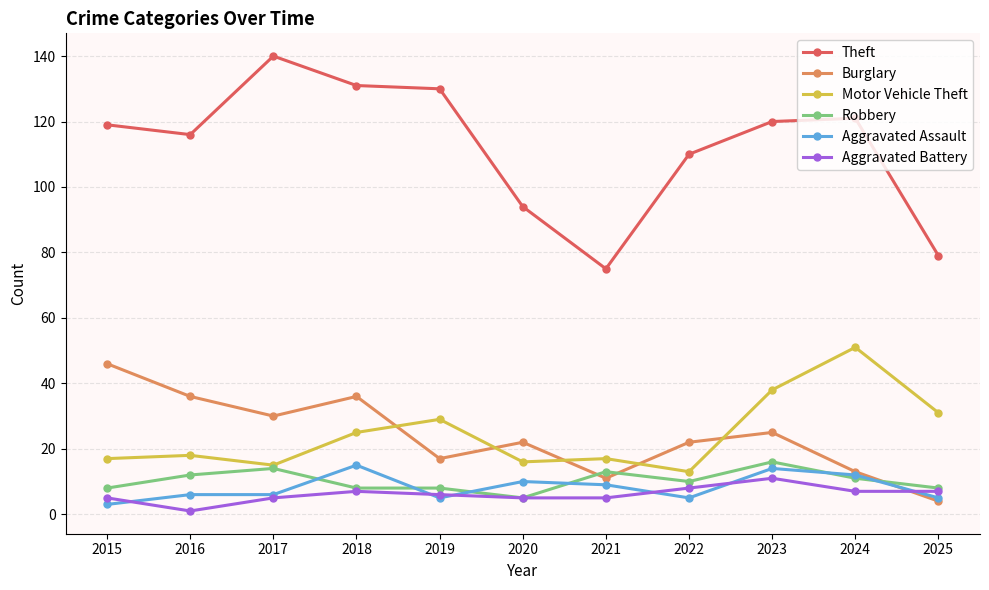

What value does the Robbery series have at 2022?

10